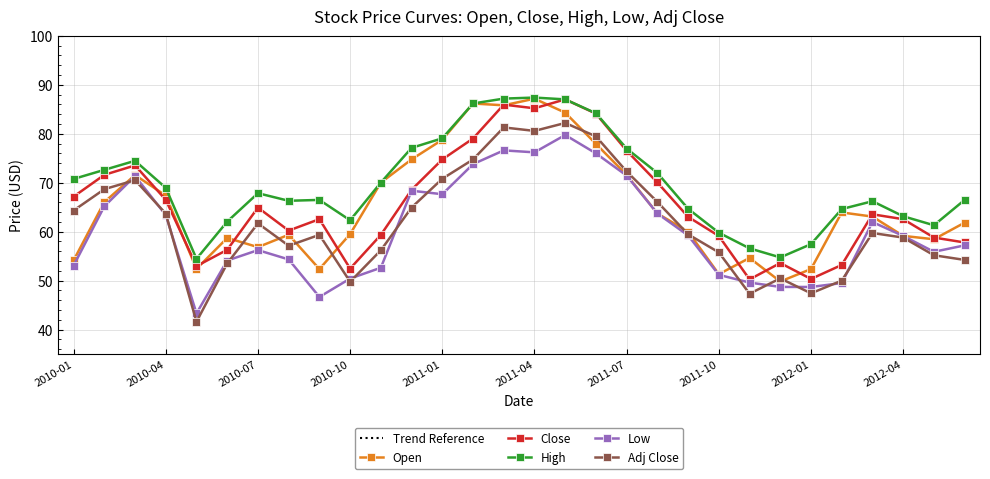

The value of High at 2011-05 is 20.6. True or false?

False